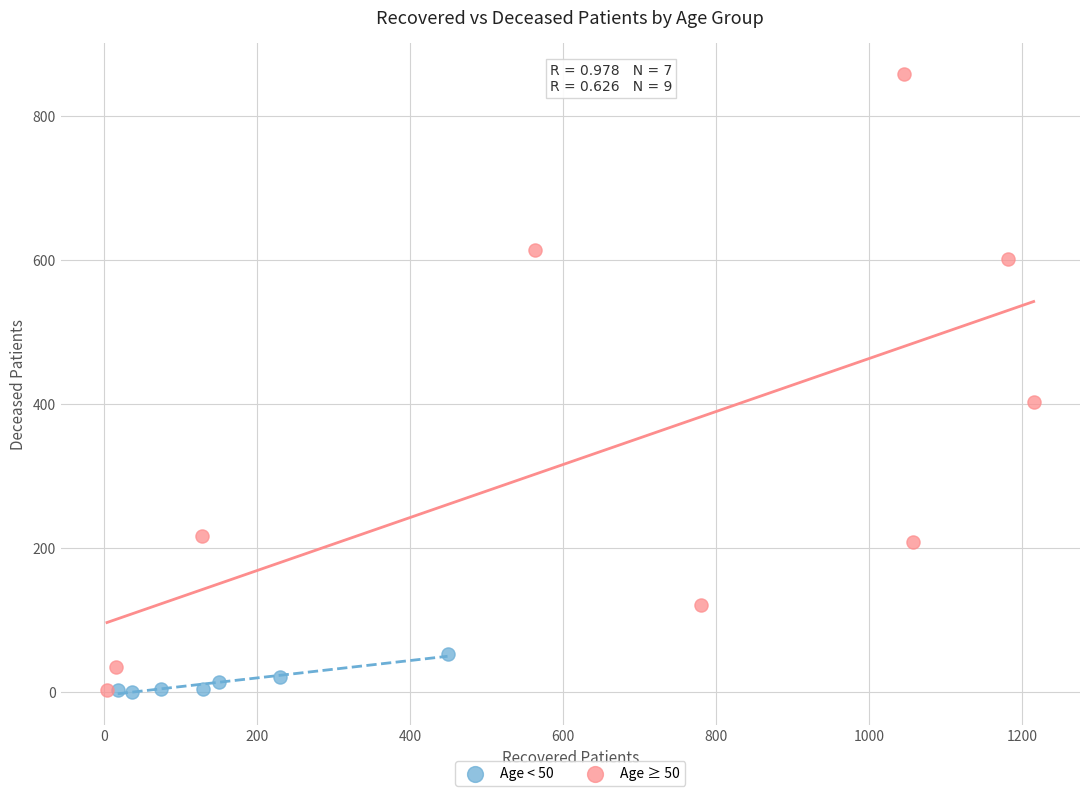

Which series has the largest Y range (max minus min)?

Age ≥ 50